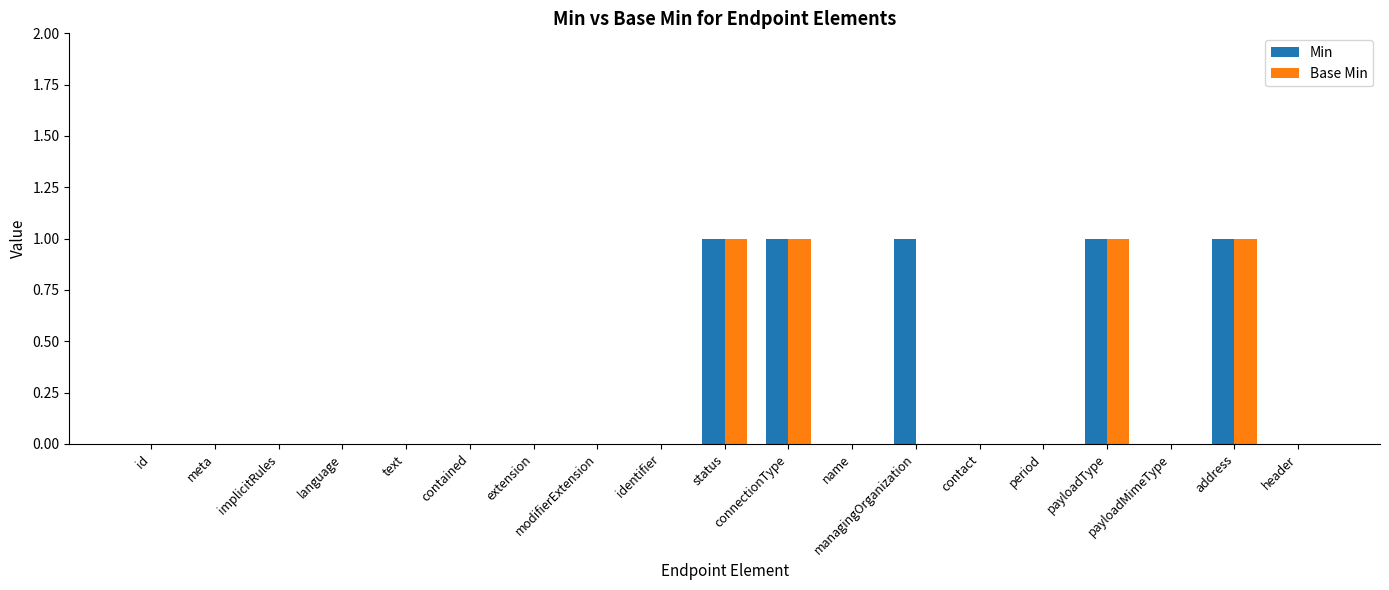

Rank the series at connectionType from highest to lowest value.

Min, Base Min